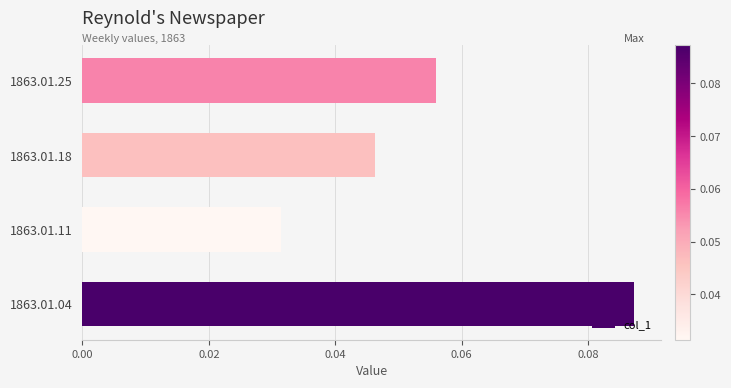

At which category does the chart reach its minimum across all series?

1863.01.11